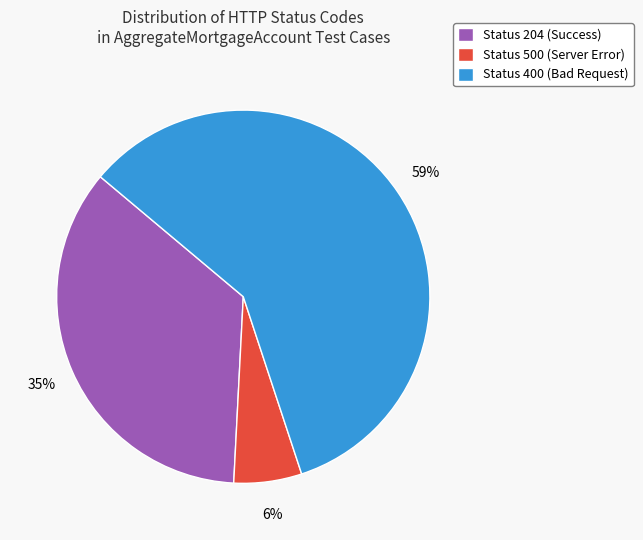

Does any single category account for the majority?

Yes